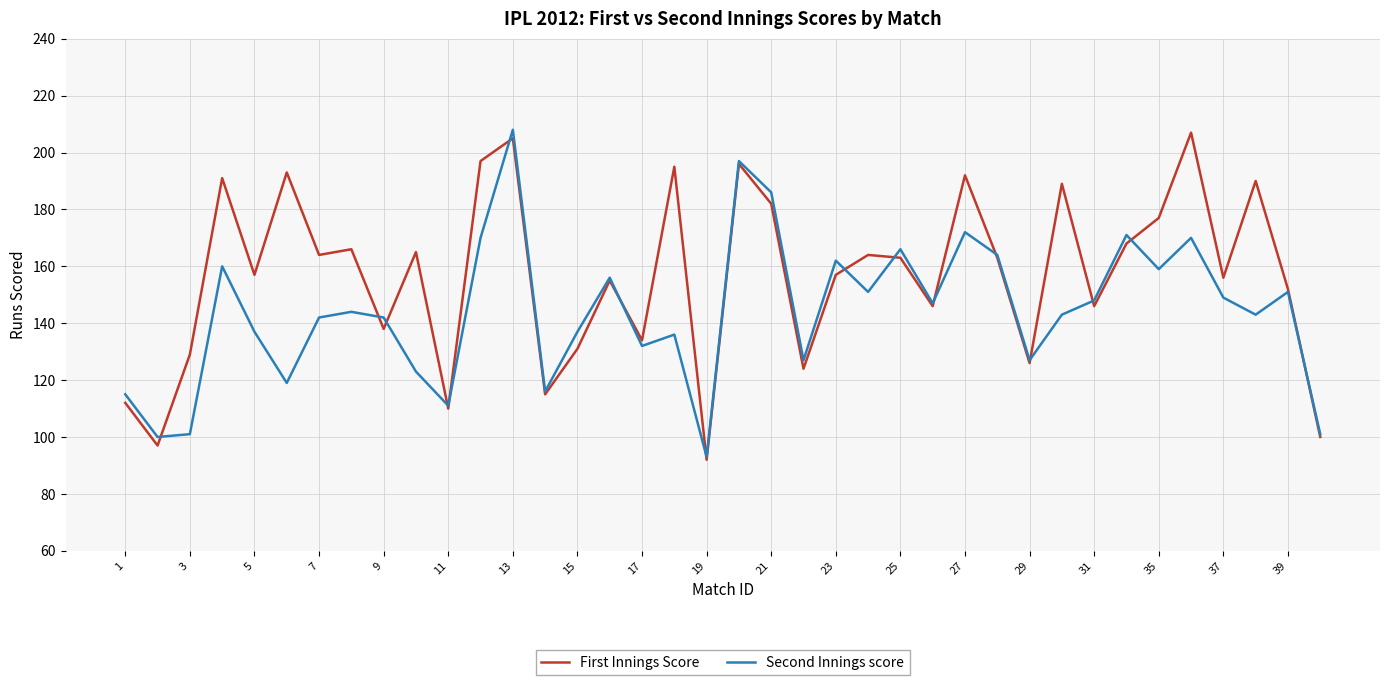

What is the maximum value shown in the chart?

208